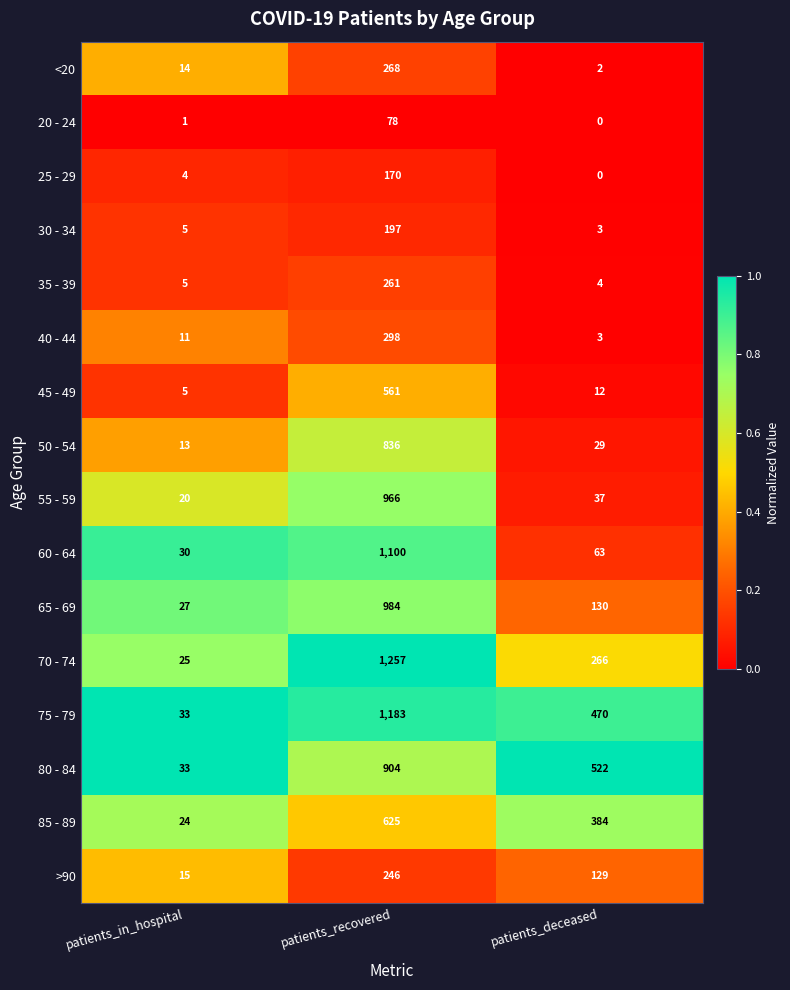

What is the difference between the 80 - 84 values at patients_deceased and patients_in_hospital?

489